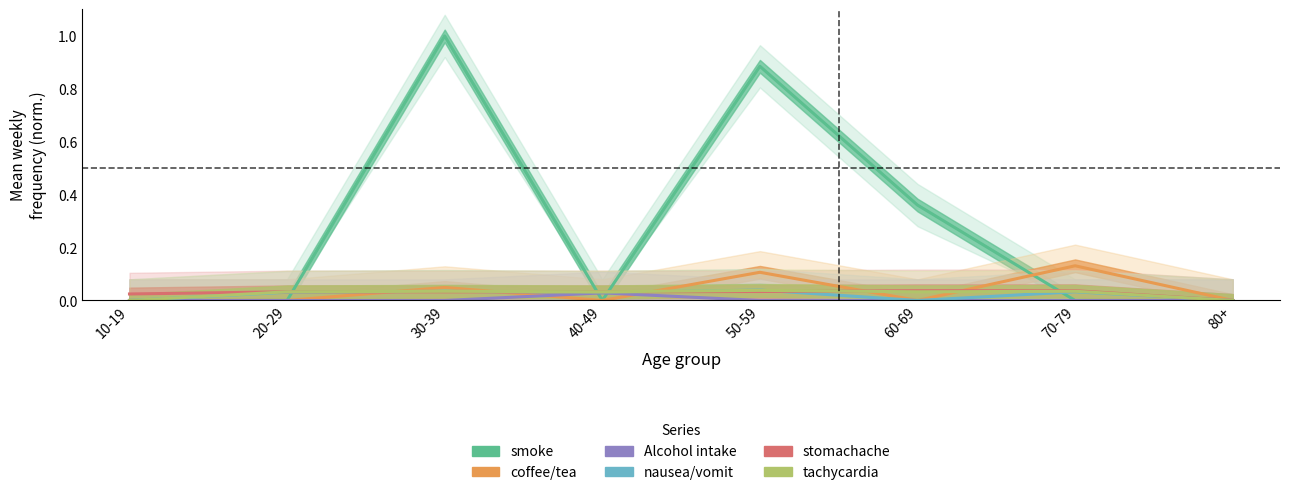

How many data points does each series have?

8